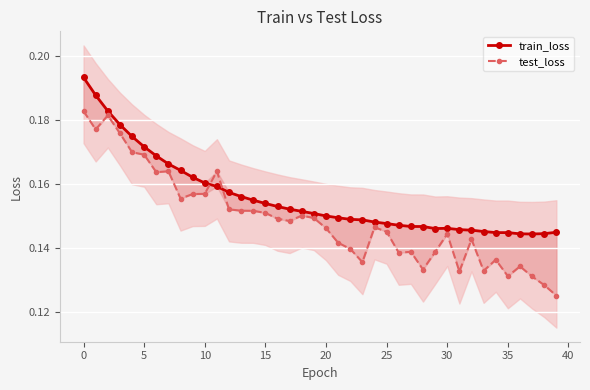

Which series has the largest range (max minus min)?

test_loss